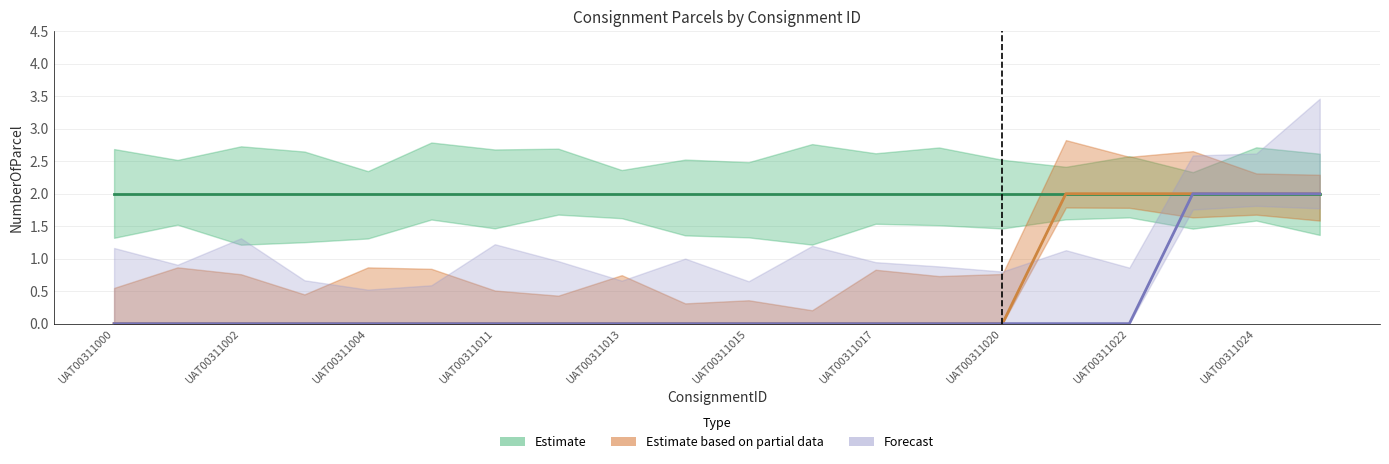

Which has a higher value, UAT00311015 or UAT00311016?

UAT00311015